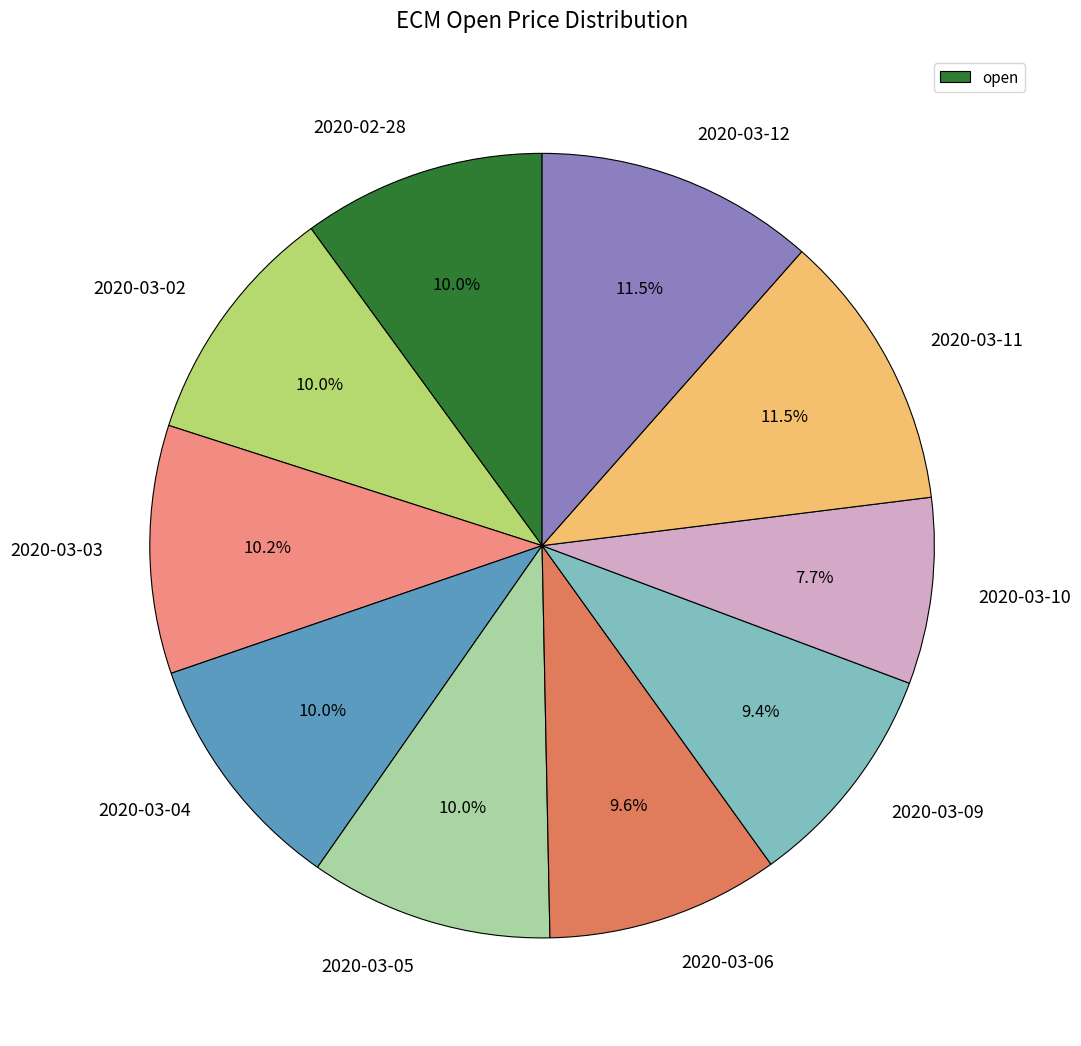

What is the smallest slice in the pie chart?

2020-03-10